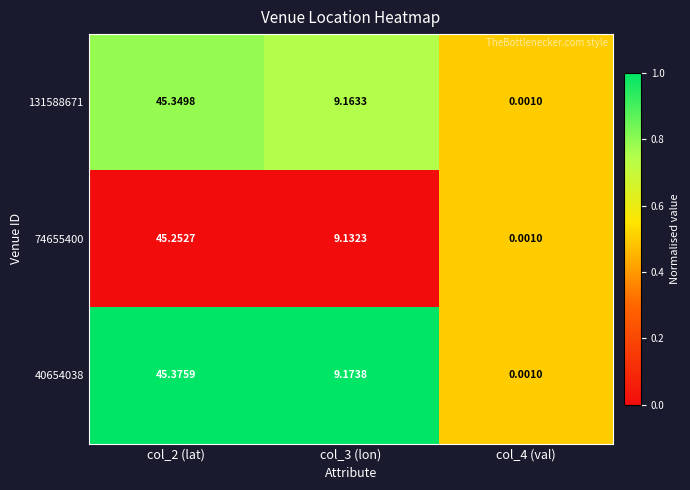

Which label corresponds to the largest value in the chart?

col_2 (lat)